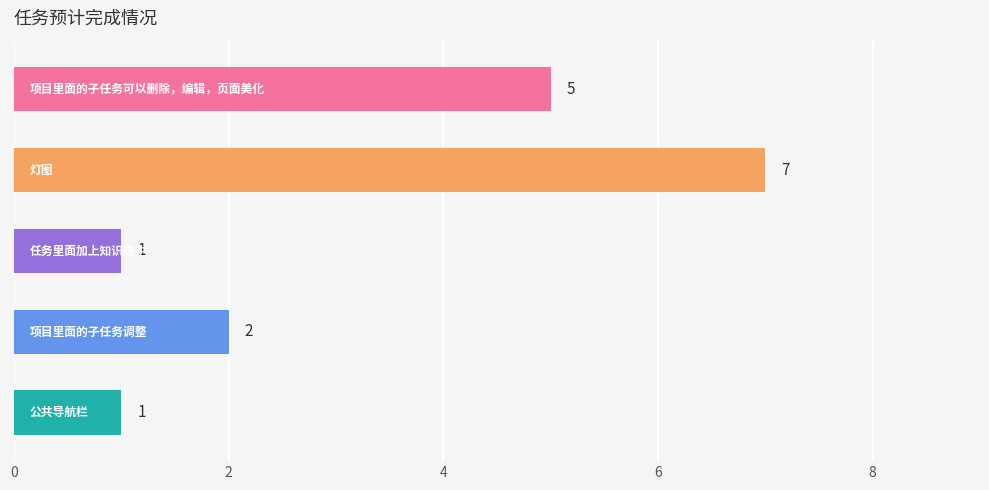

What is the greatest value displayed?

7